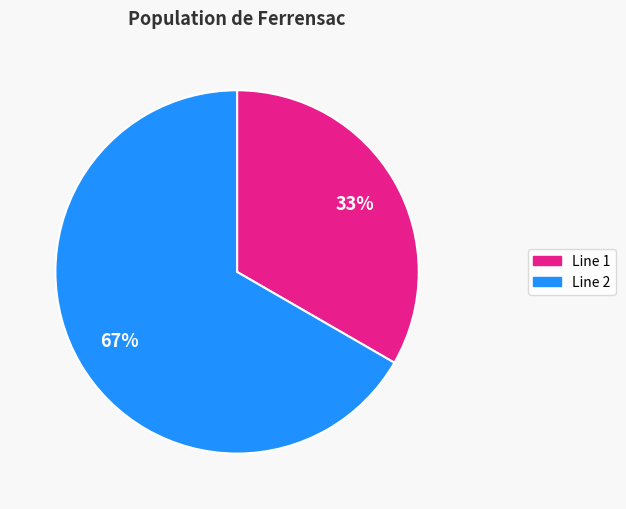

How many slices are in this pie chart?

2